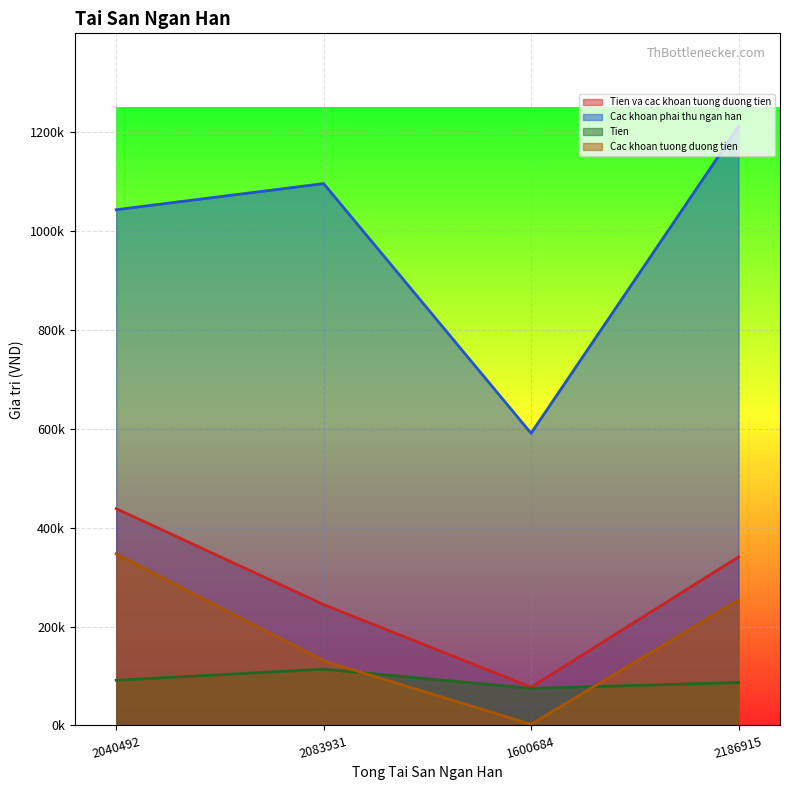

True or false: Tien va cac khoan tuong duong tien has more than 2 interior local peaks.

False